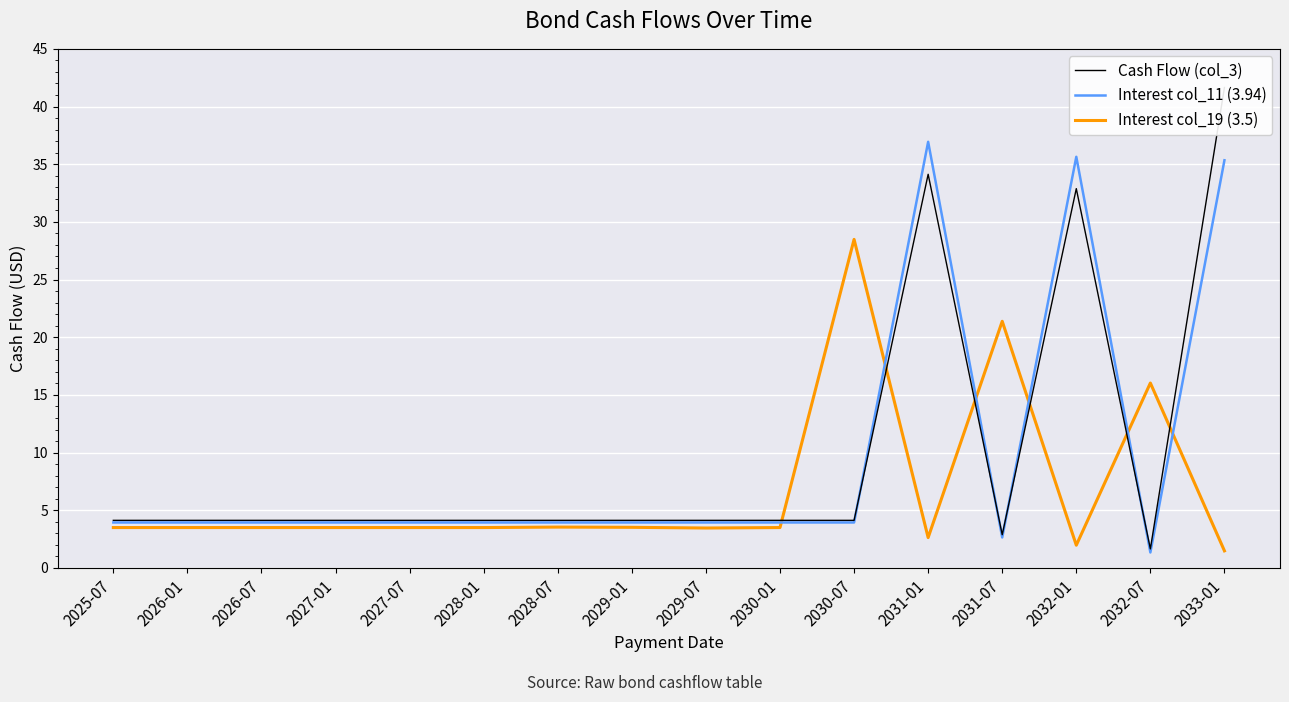

What are all the series names shown in the legend?

Cash Flow (col_3), Interest col_11 (3.94), Interest col_19 (3.5)